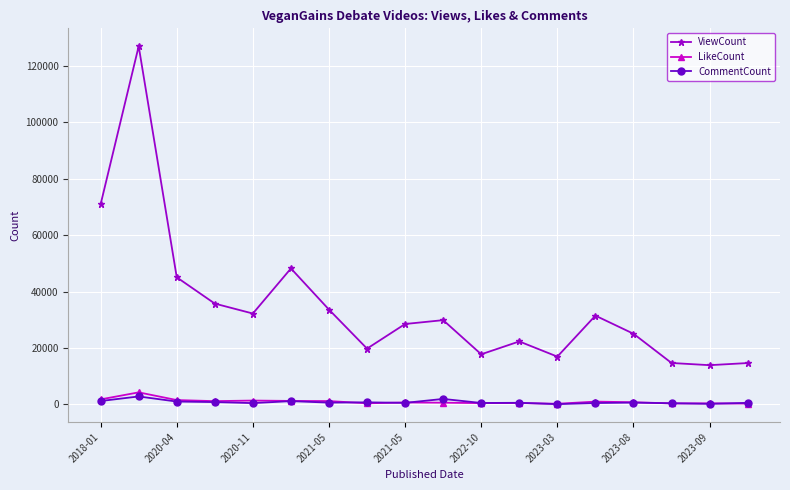

In LikeCount, how many points are higher than both neighbors (excluding endpoints)?

6